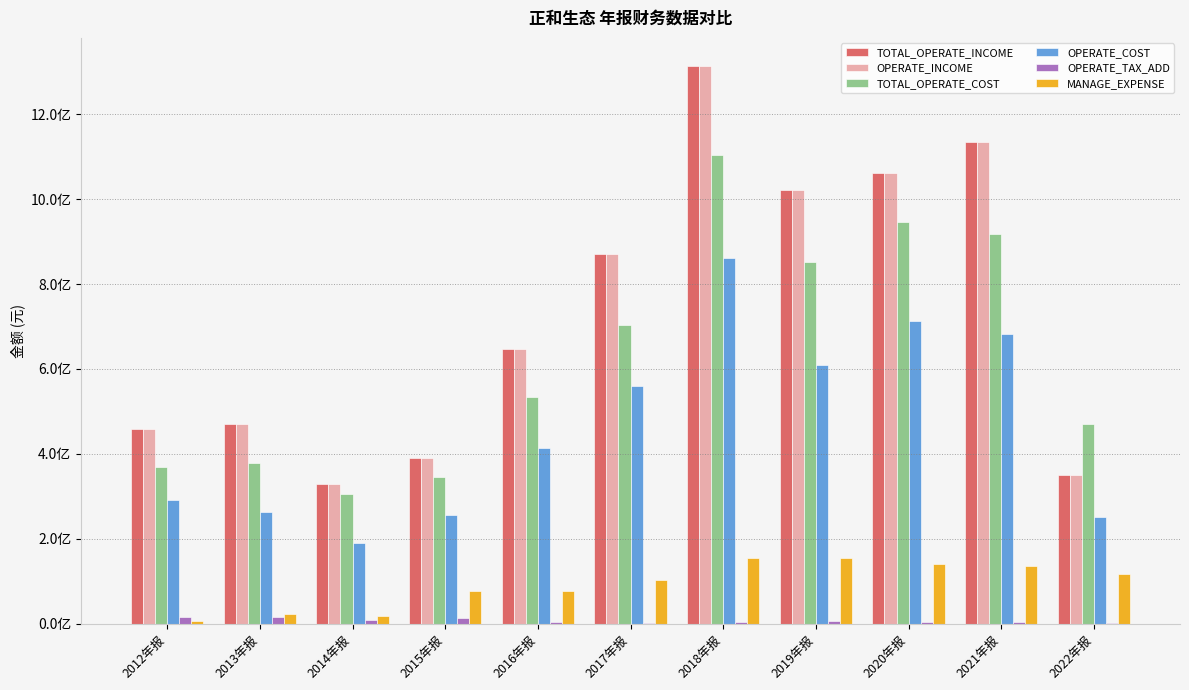

What is the difference between the second highest and minimum values in the OPERATE_INCOME series?

806335048.6